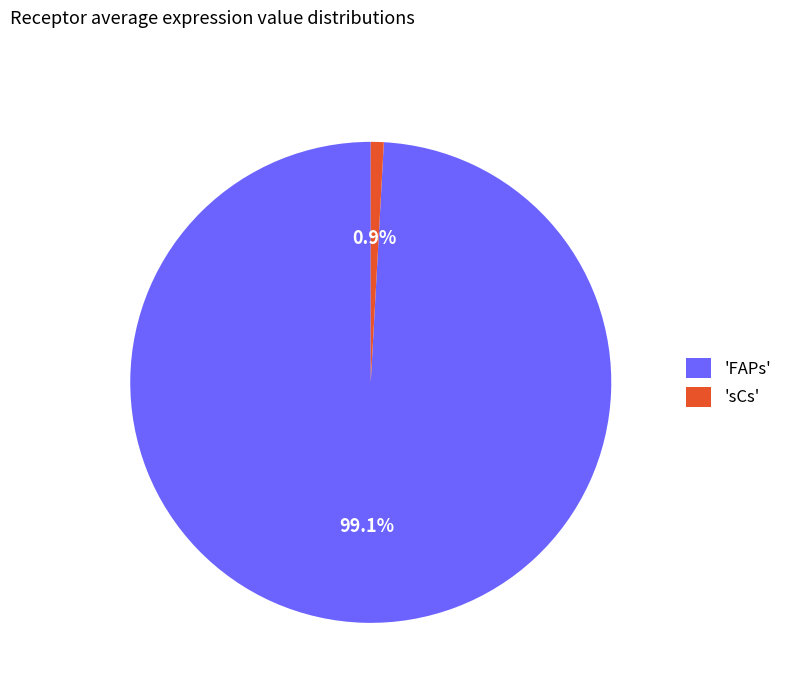

How many slices are in this pie chart?

2